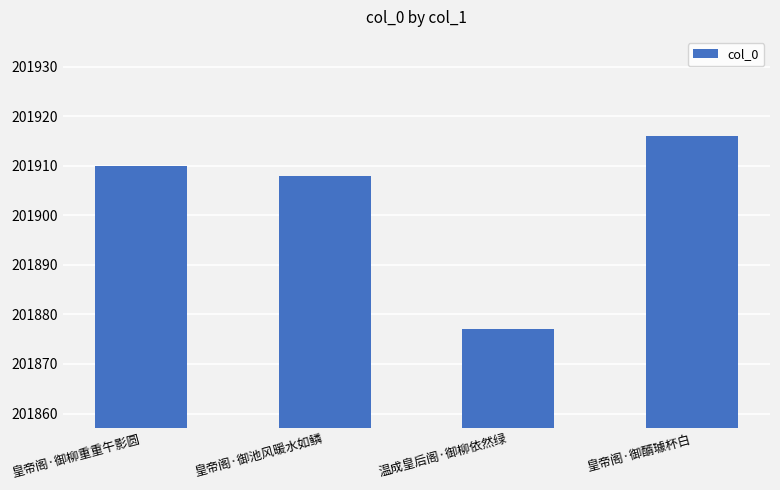

Reading left to right, extract all data points from this chart.

201910	201908	201877	201916